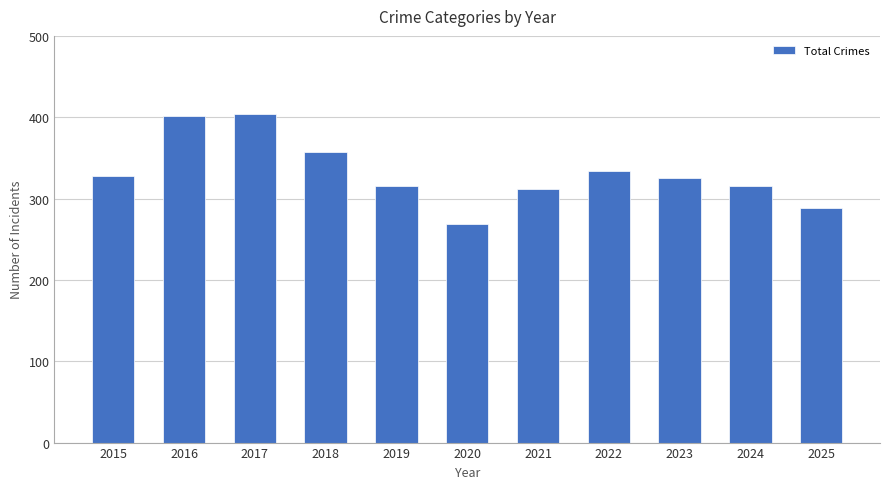

Read the value at 2018, to the nearest 5.

355